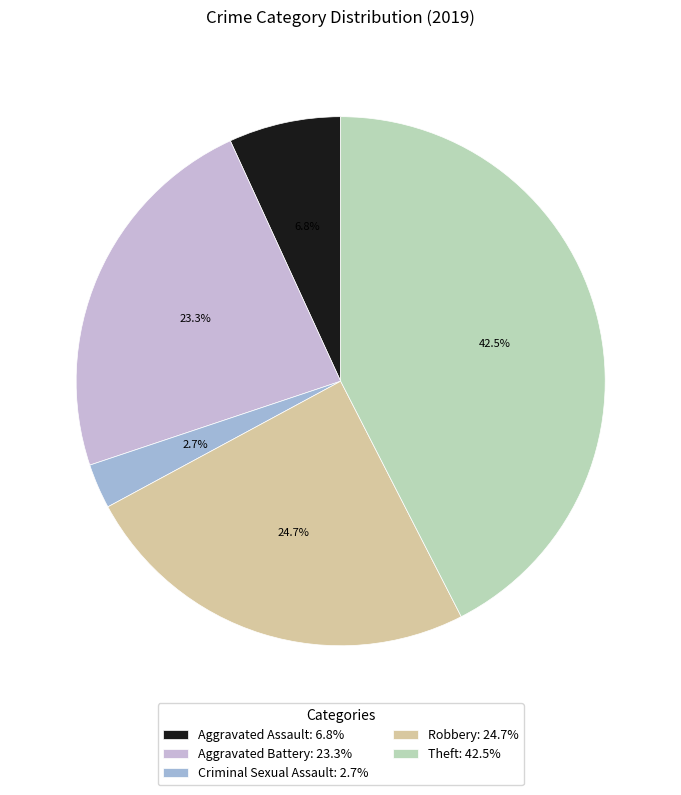

How many segments does this pie chart have?

5